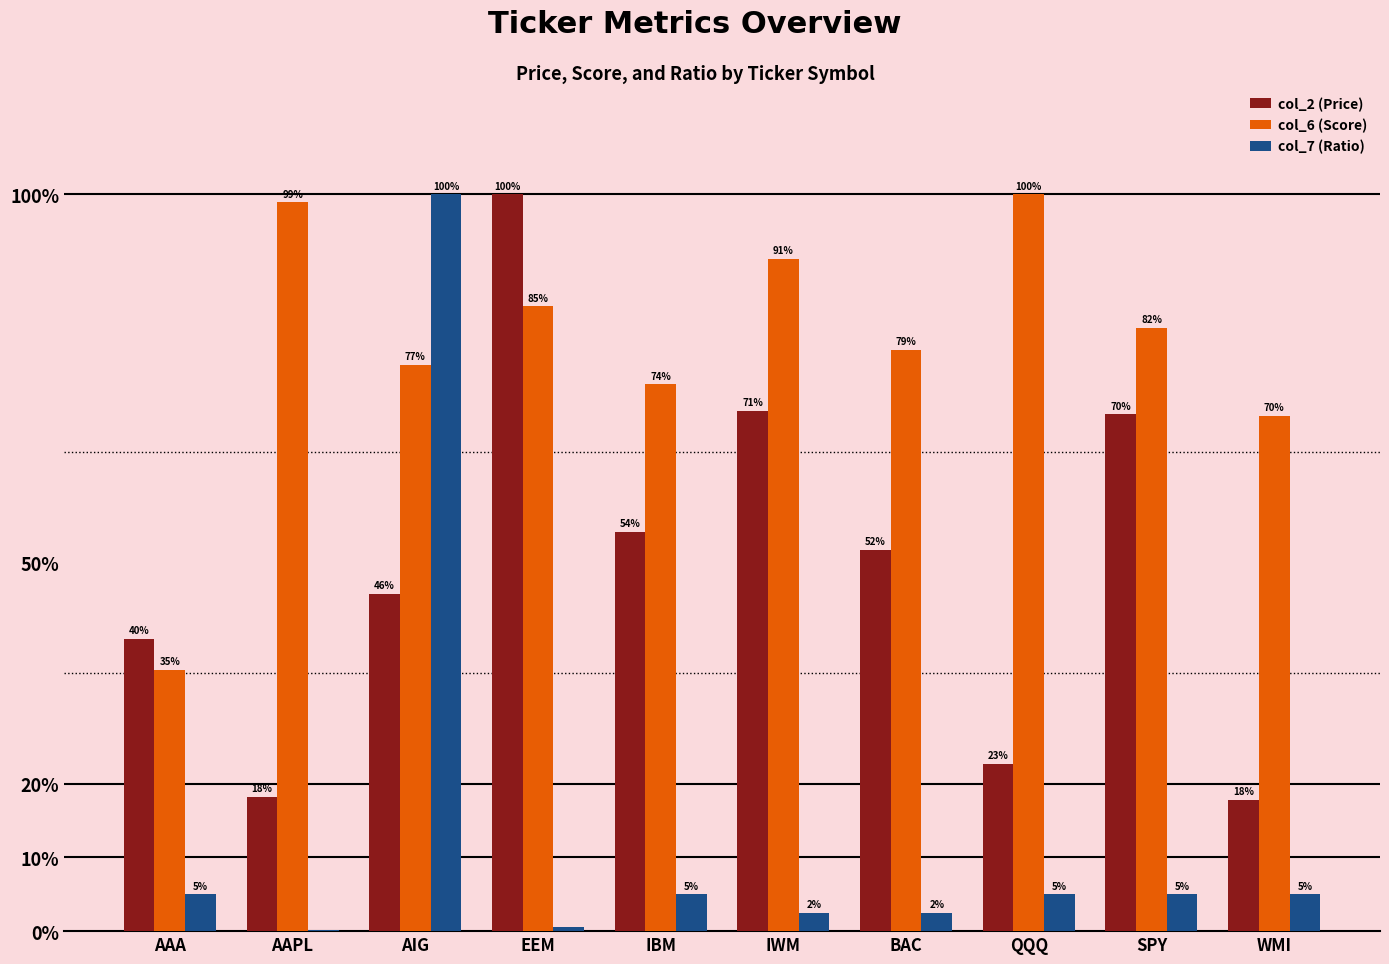

How many series are shown in this chart?

3